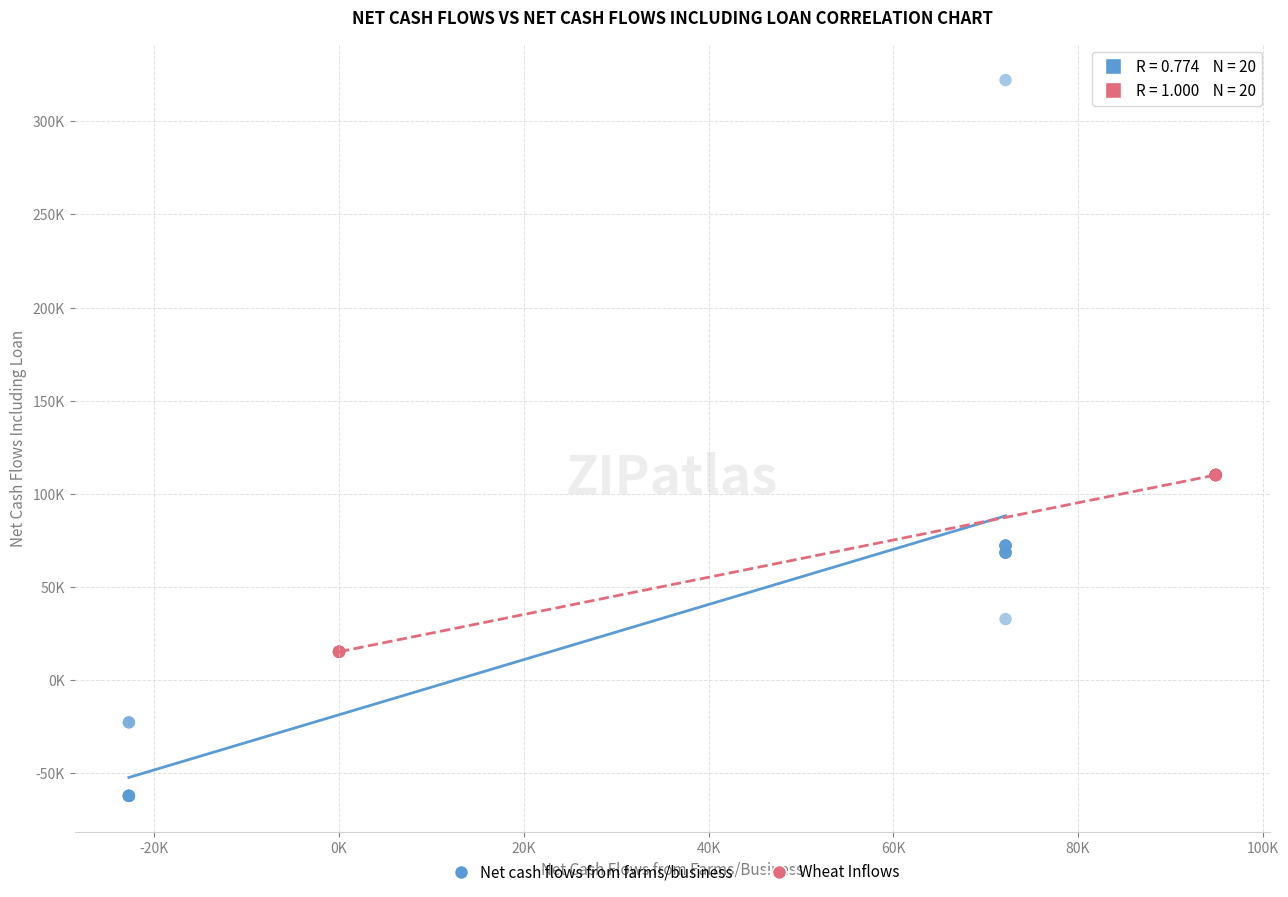

Which series contains the highest Y value?

Net cash flows from farms/business